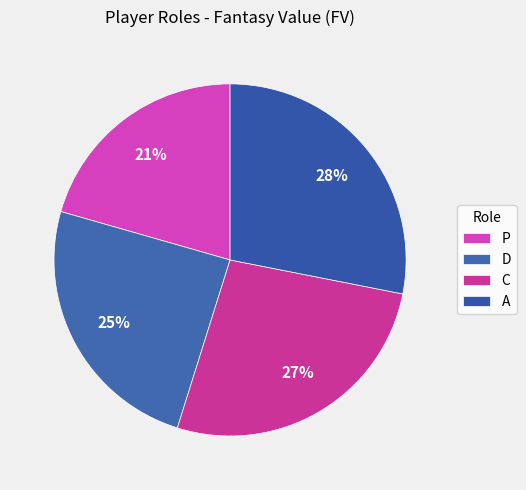

How many segments does this pie chart have?

4